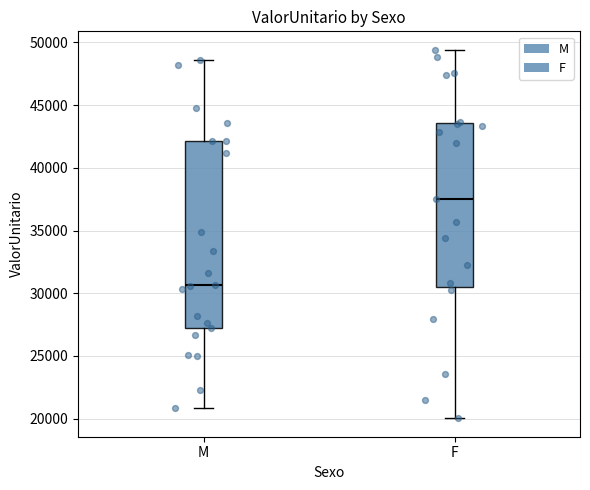

Which box is the tallest, from its lower edge to its upper edge?

M